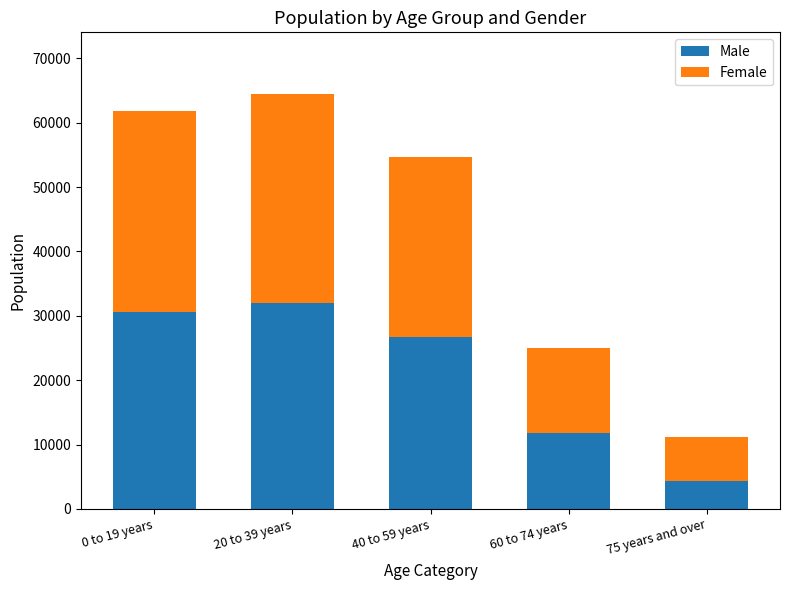

What is the maximum value for Male?

32040